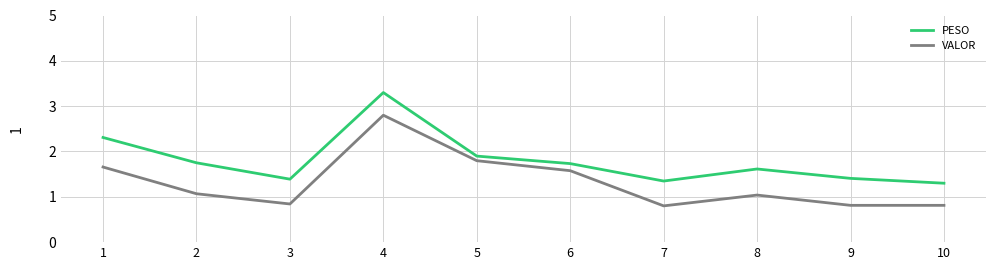

At which label is PESO closest to 2?

5